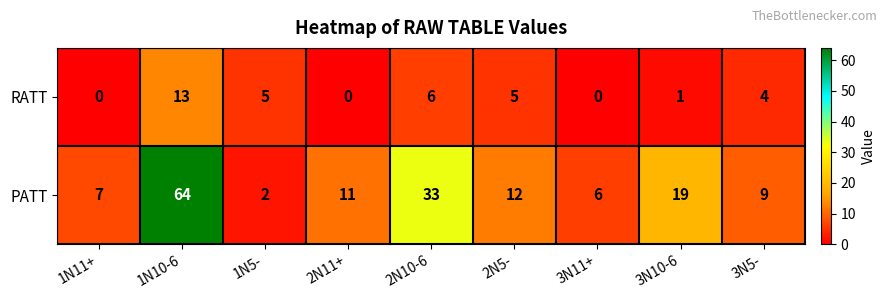

Rank the series by their average value, from highest to lowest.

PATT, RATT